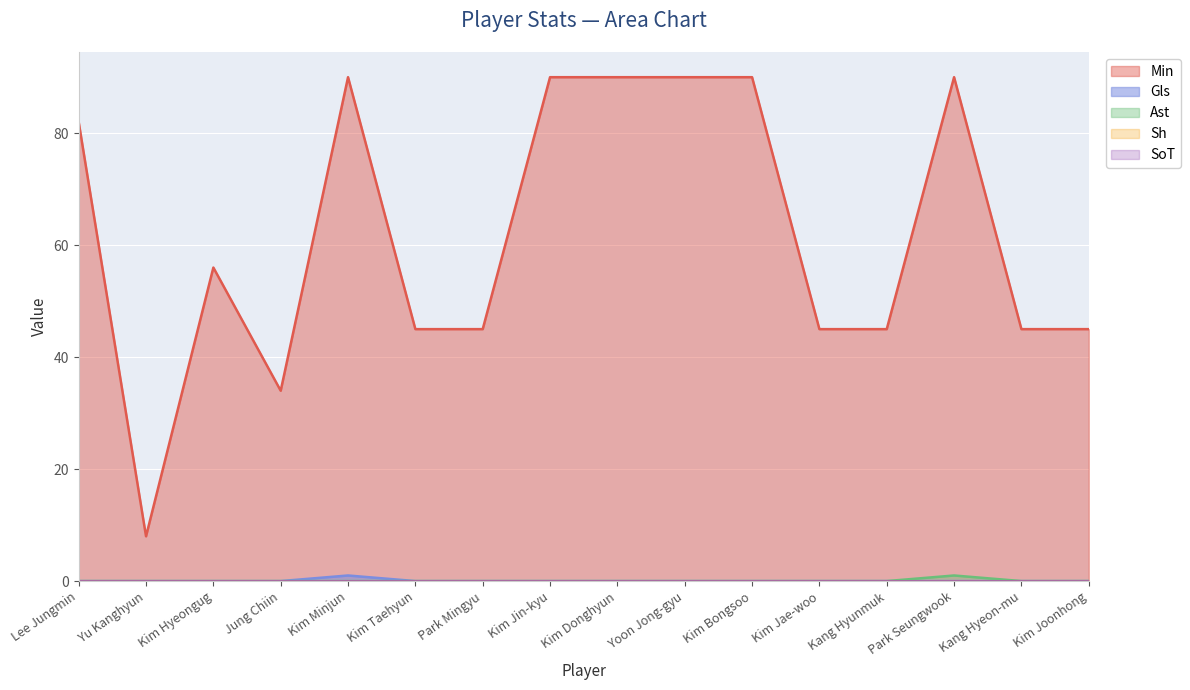

In Gls, how many points are higher than both neighbors (excluding endpoints)?

1